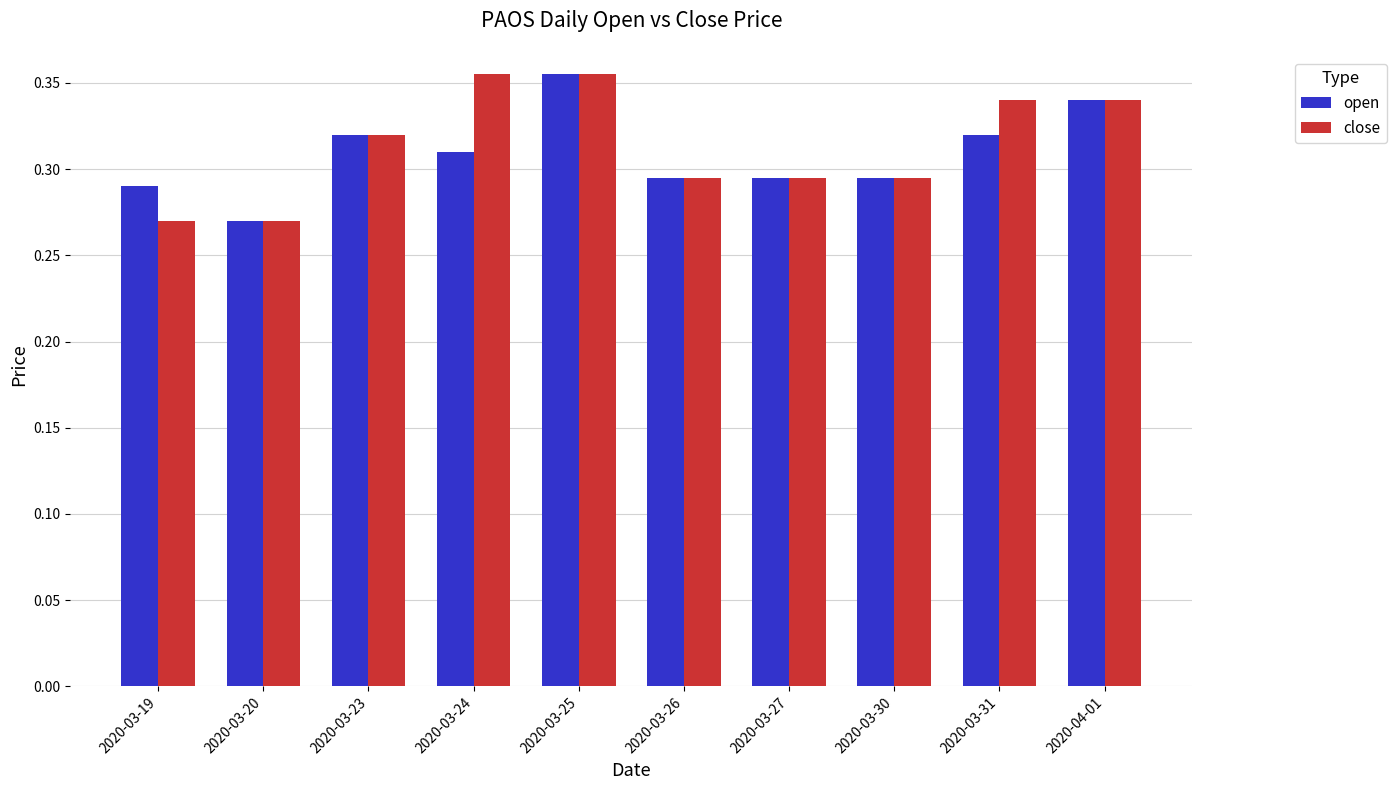

Is the value of close at 2020-03-30 greater than the value of open at 2020-03-19?

Yes